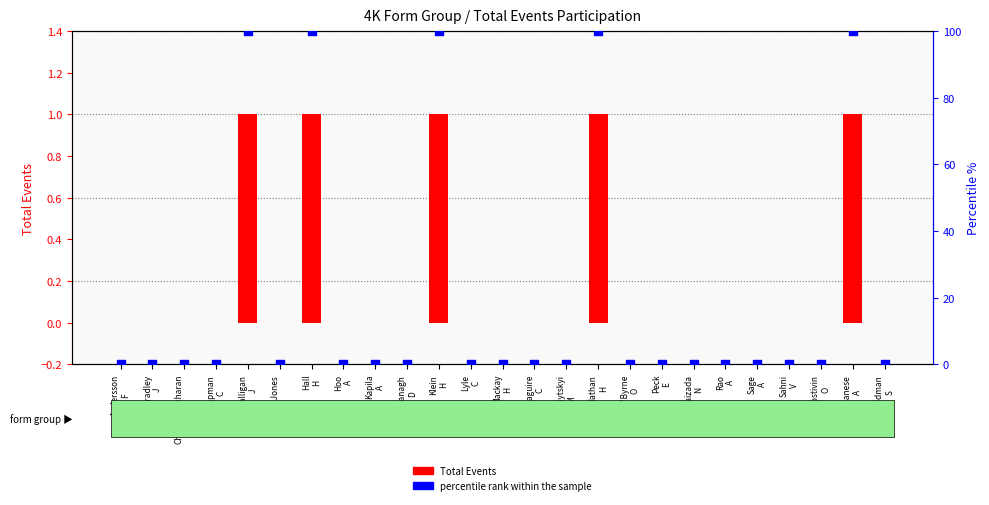

Which series has the widest spread of Y values?

percentile rank within the sample